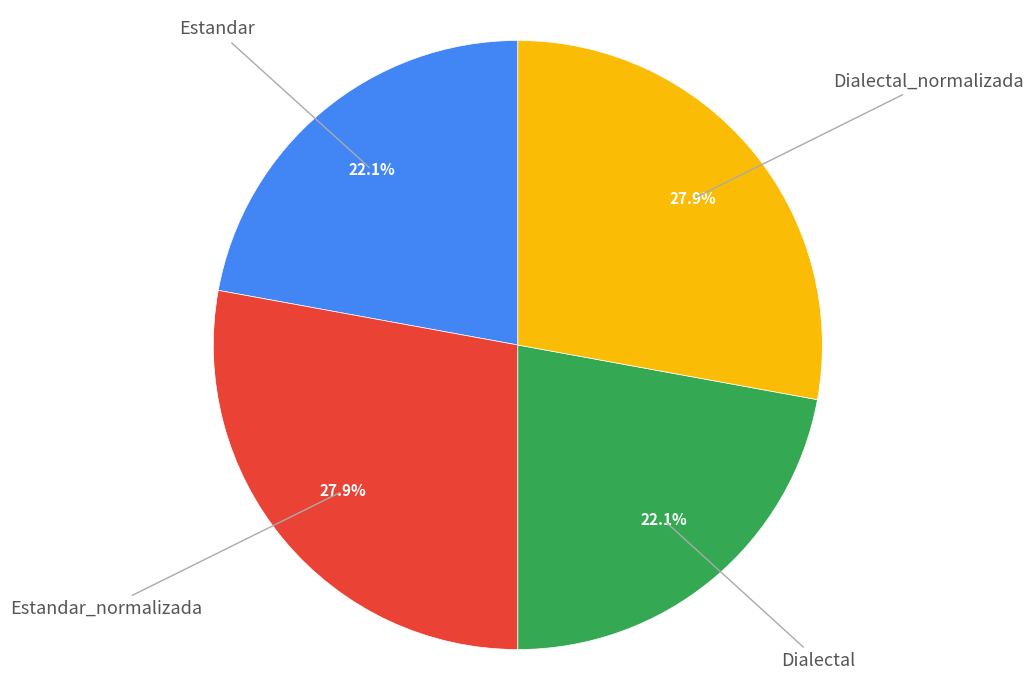

To the nearest percent, what is the average slice percentage?

25%